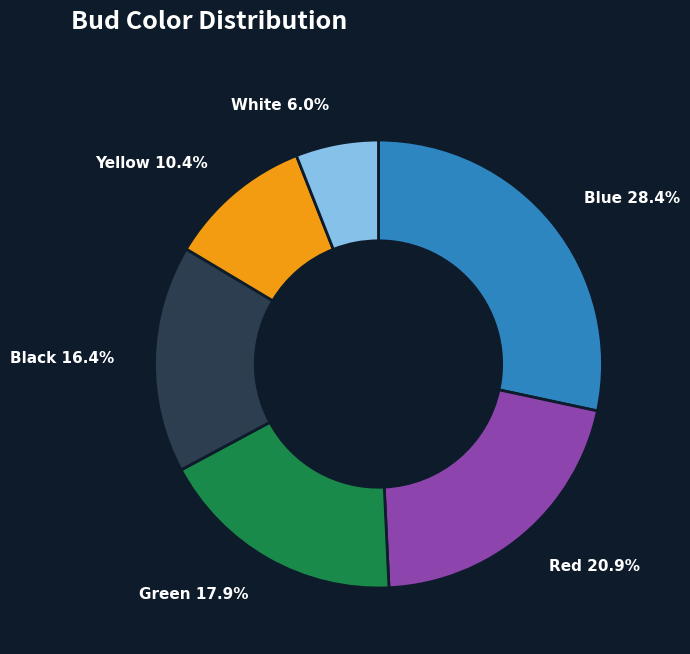

What percentage is NOT represented by Yellow?

89.6%